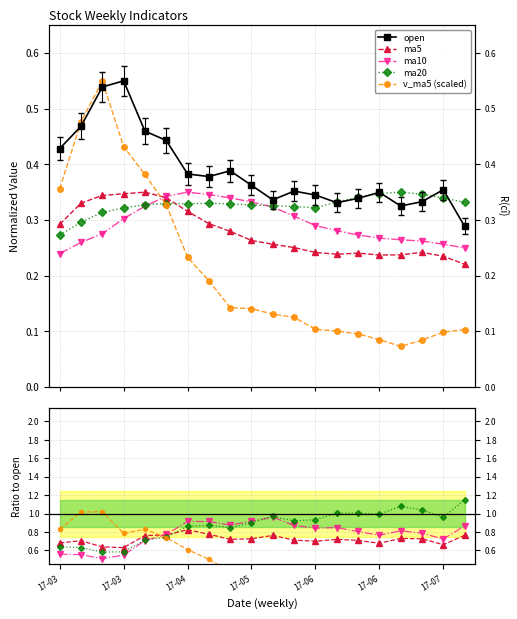

Is it true that ma10 equals 0.2 at 2017-07-21?

True